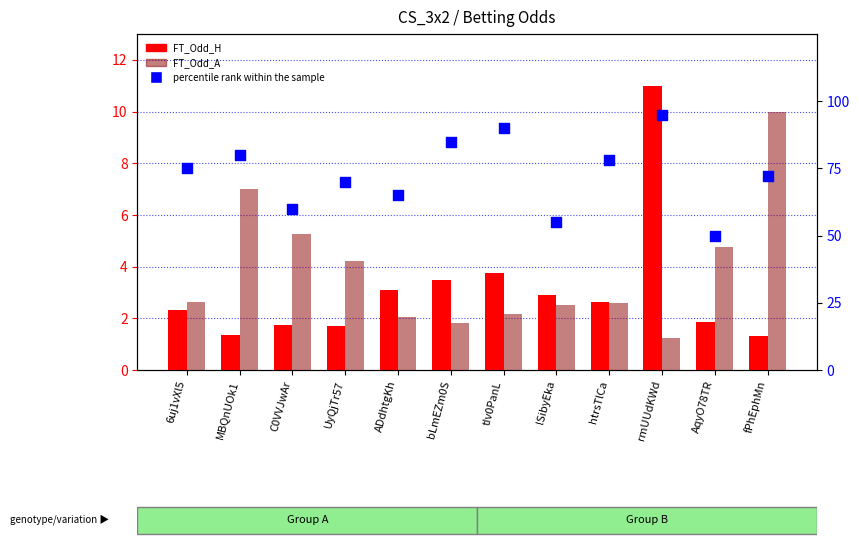

At how many categories does at least one series exceed 19?

12